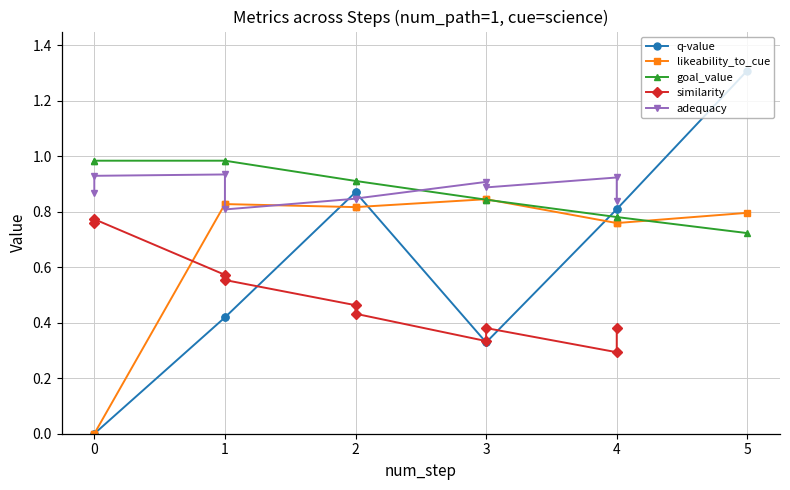

What are all the series names shown in the legend?

q-value, likeability_to_cue, goal_value, similarity, adequacy